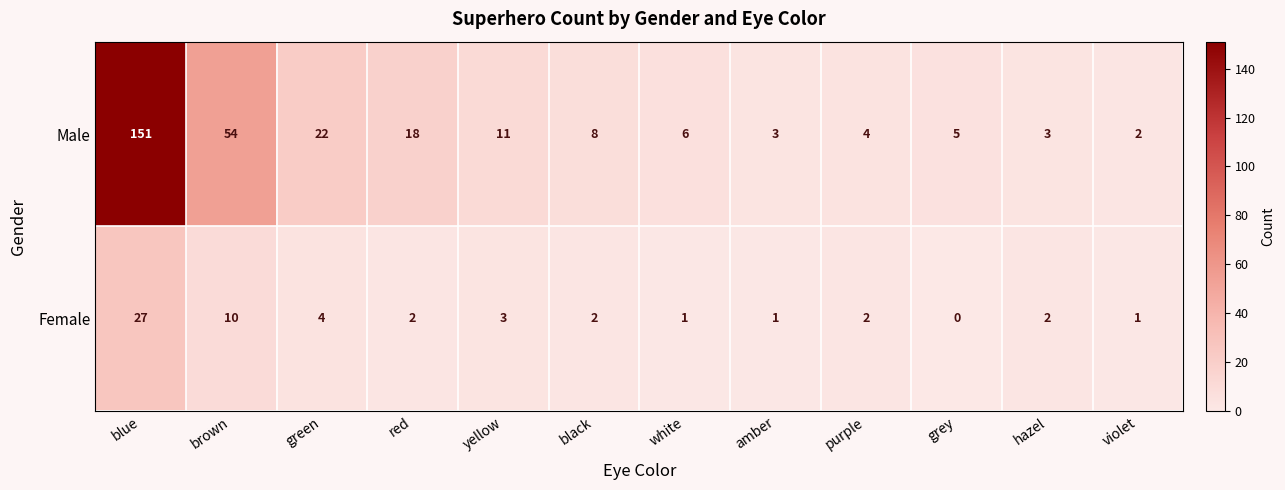

What is the total value across all series at brown?

64